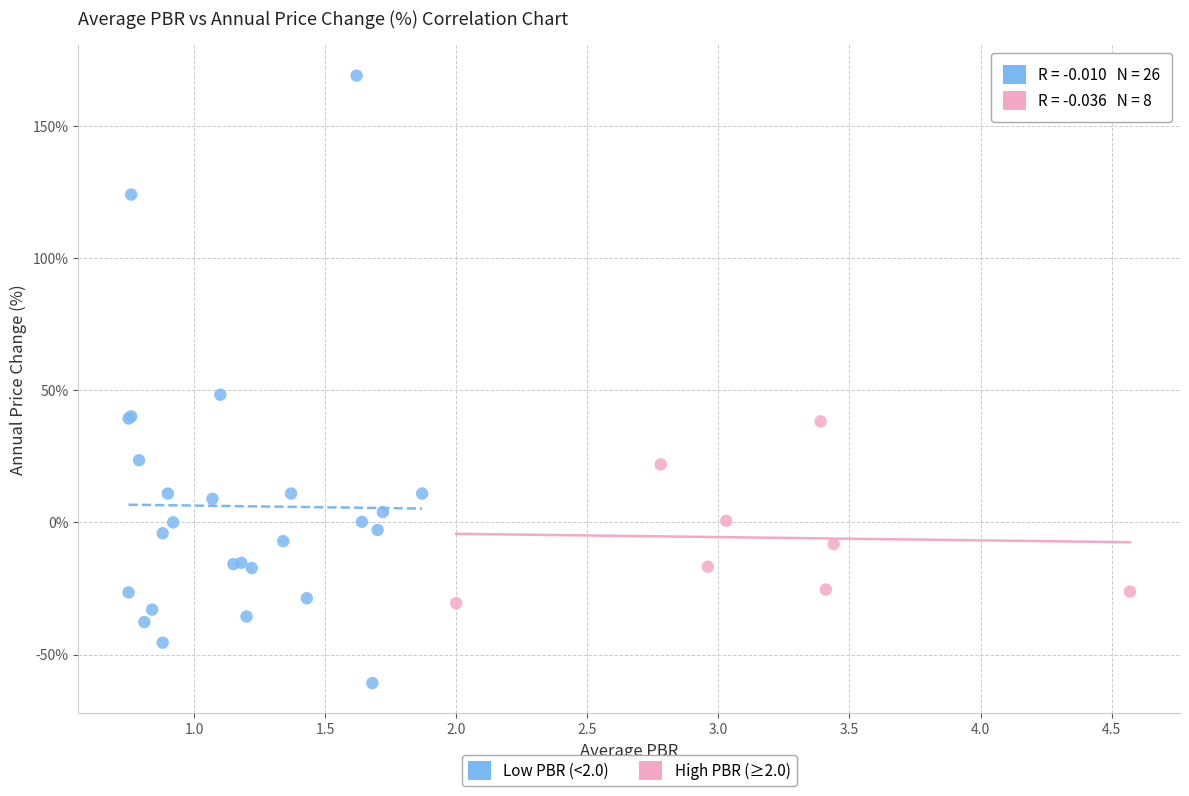

Which series has the widest spread of Y values?

Low PBR (<2.0)